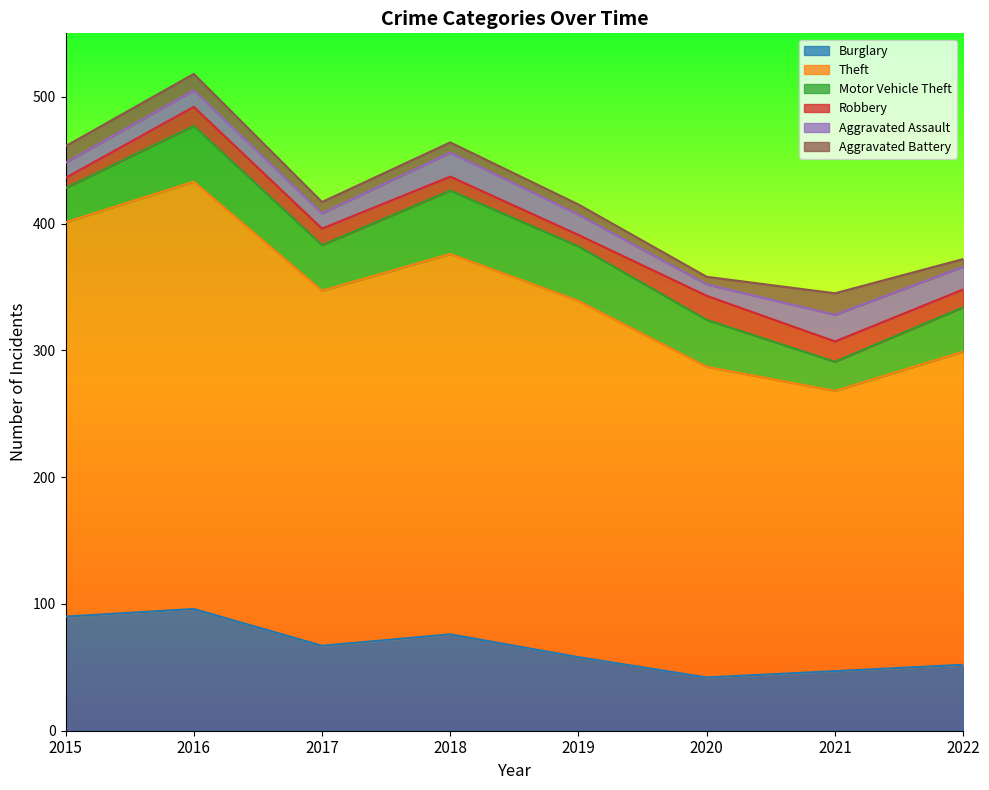

Is it true that Aggravated Assault equals 19 at 2018?

True